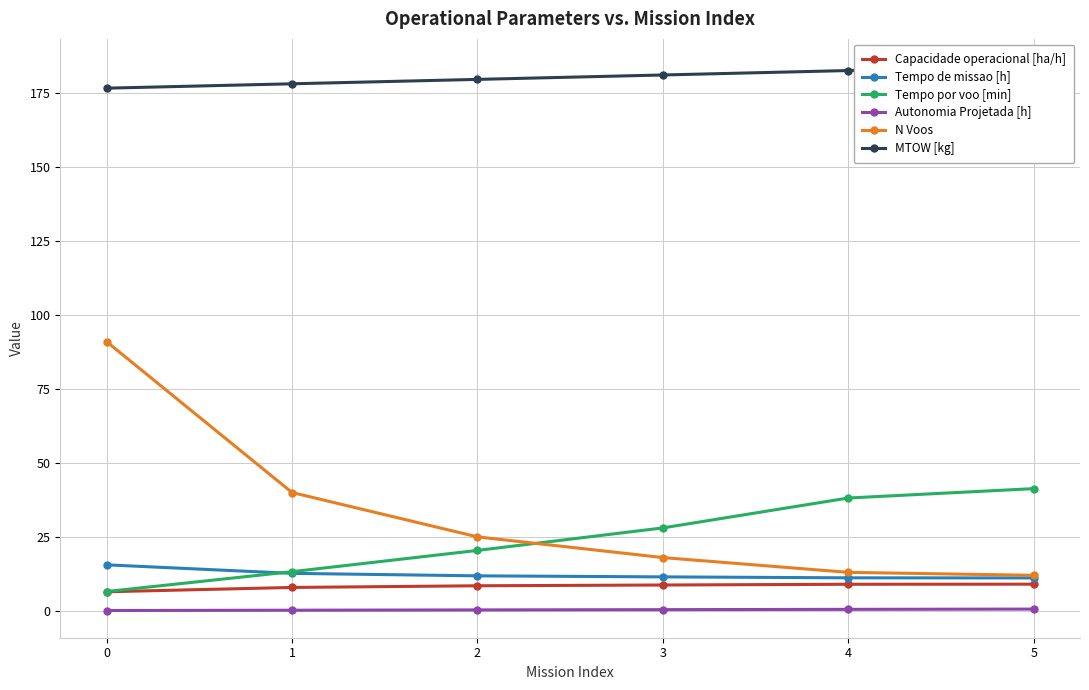

How many lines are shown in the chart?

6